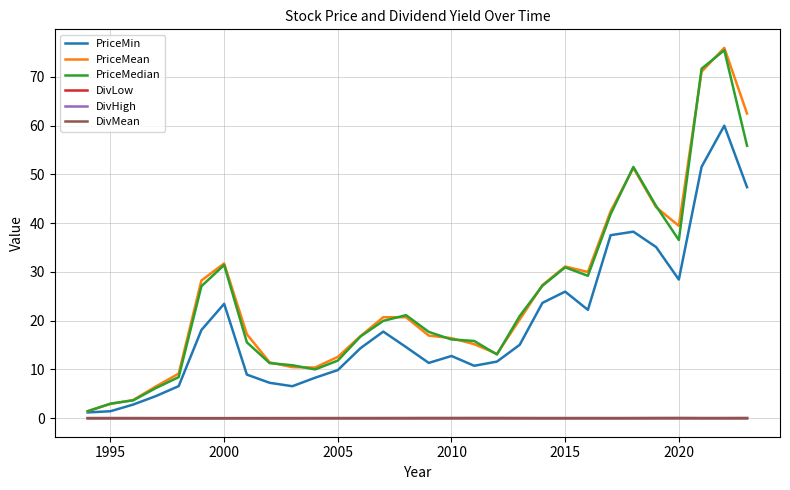

True or false: DivMean and DivHigh cross at least once.

False